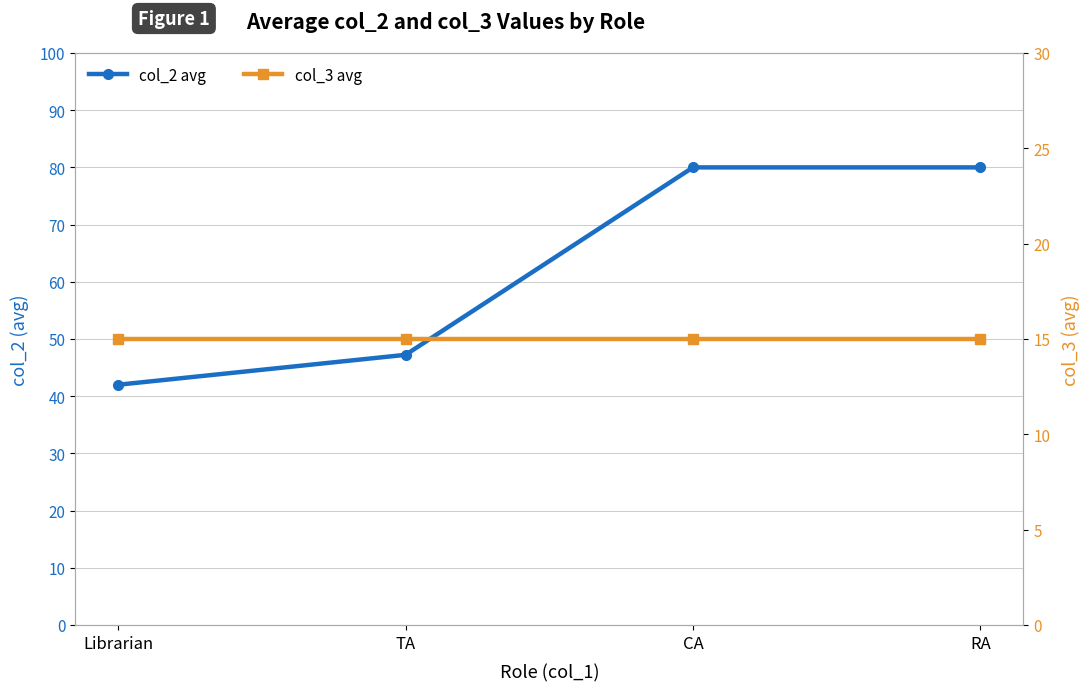

Reading left to right, transcribe all the data shown in this chart.

col_2 avg: Librarian=42.0	TA=47.2	CA=80.0	RA=80.0
col_3 avg: Librarian=15.0	TA=15.0	CA=15.0	RA=15.0